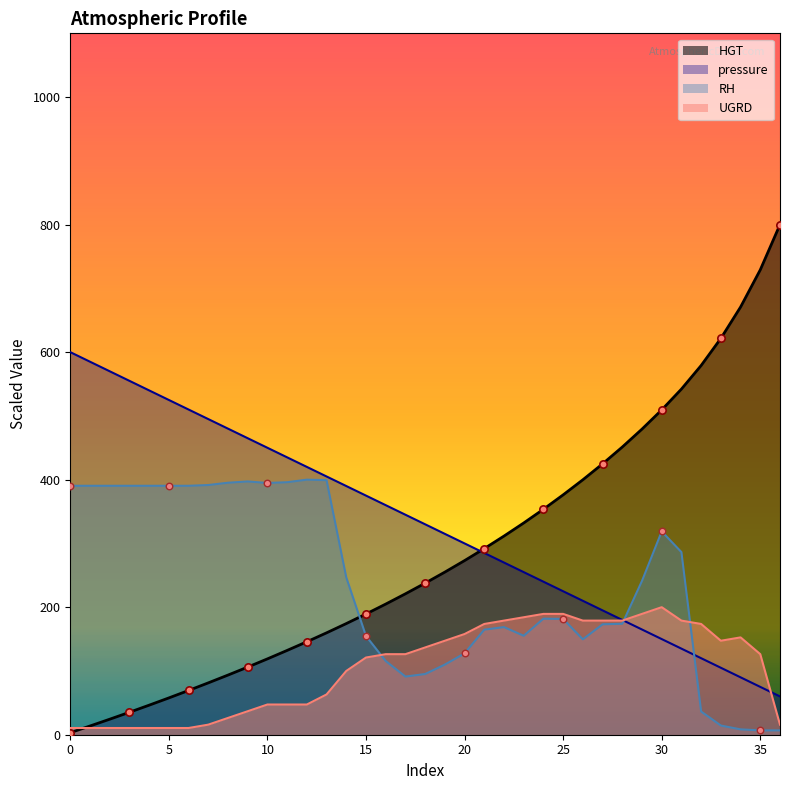

At how many categories does at least one series exceed 193?

37